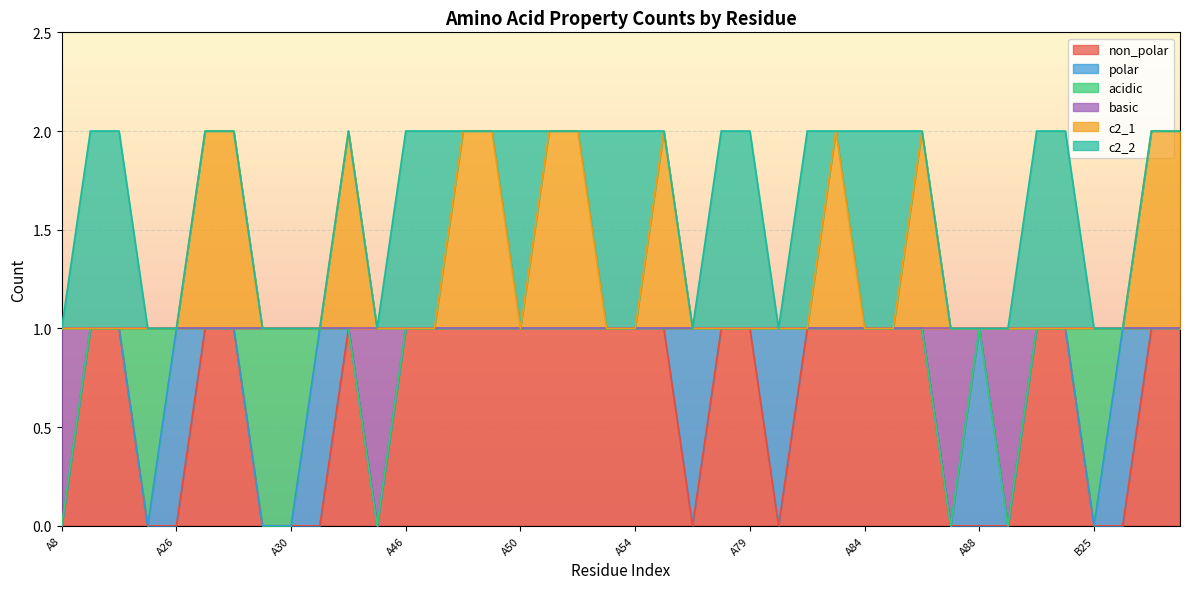

Between A27 and A49, which series saw the biggest shift?

non_polar